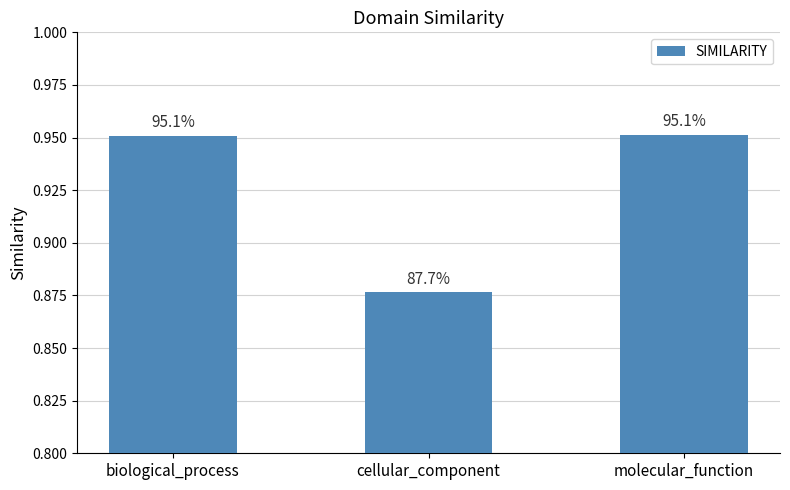

Rank the categories by value from highest to lowest.

molecular_function, biological_process, cellular_component